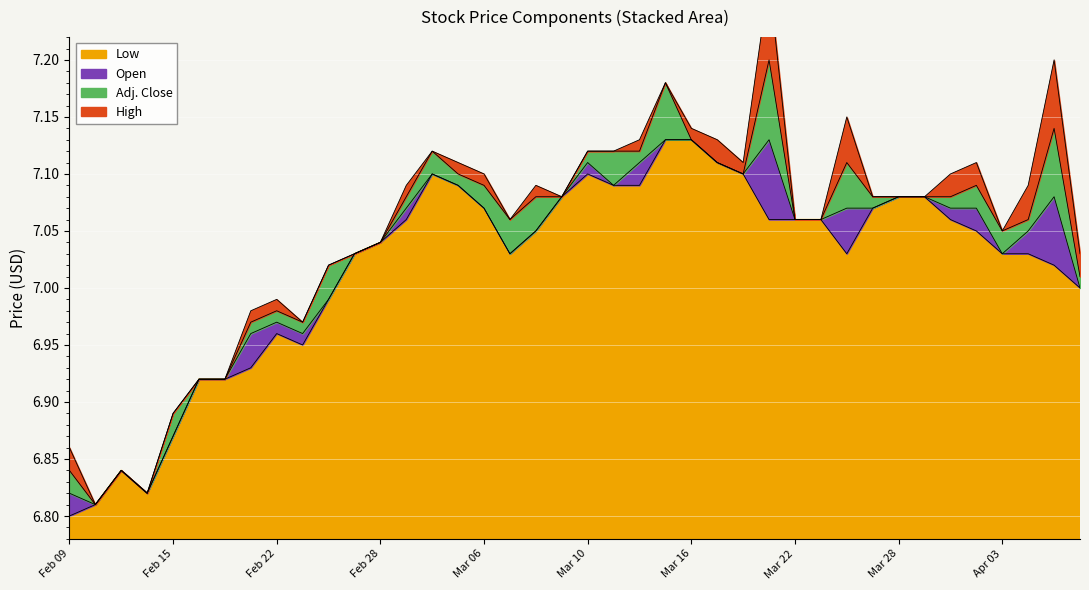

Where is the first local minimum for High?

Feb 10